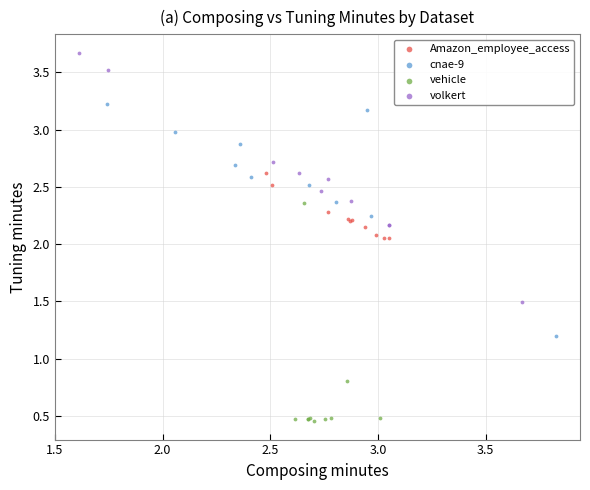

Which series reaches the maximum Y coordinate?

volkert